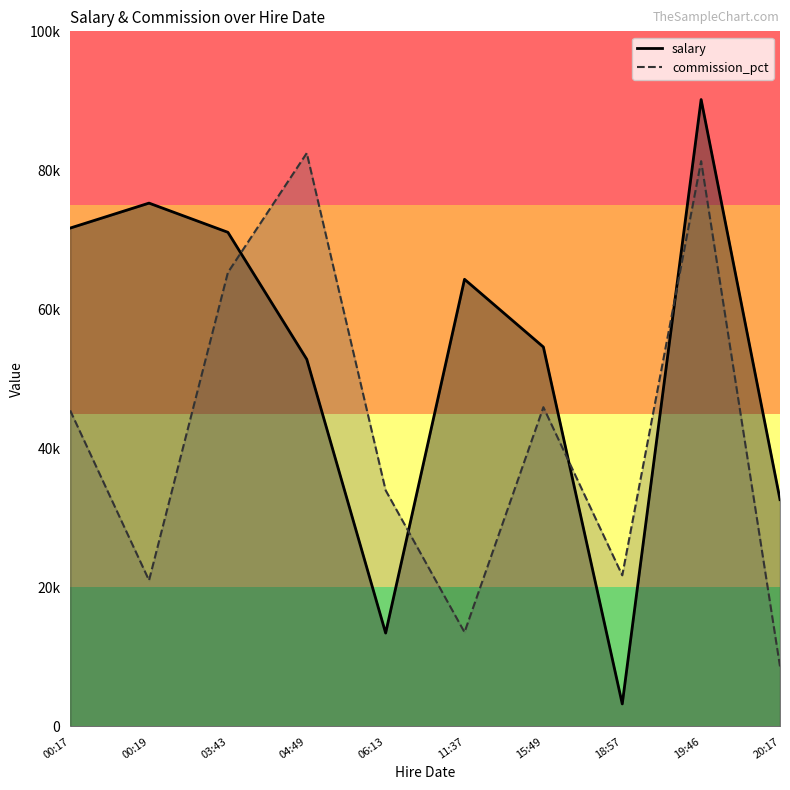

What is the sum of the commission_pct values at 03:43 and 20:17?

73948